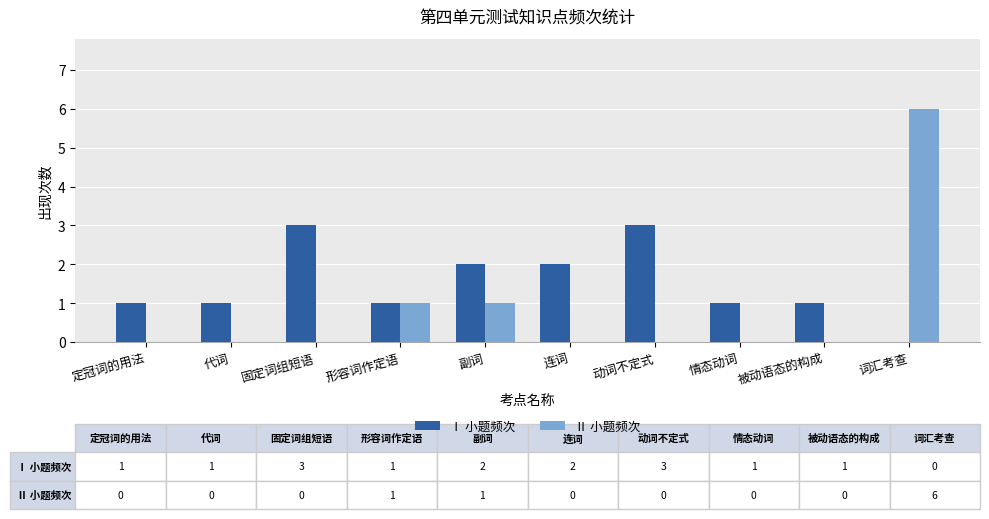

True or false: Ⅱ 小题频次 has a value of -2 at 情态动词.

False